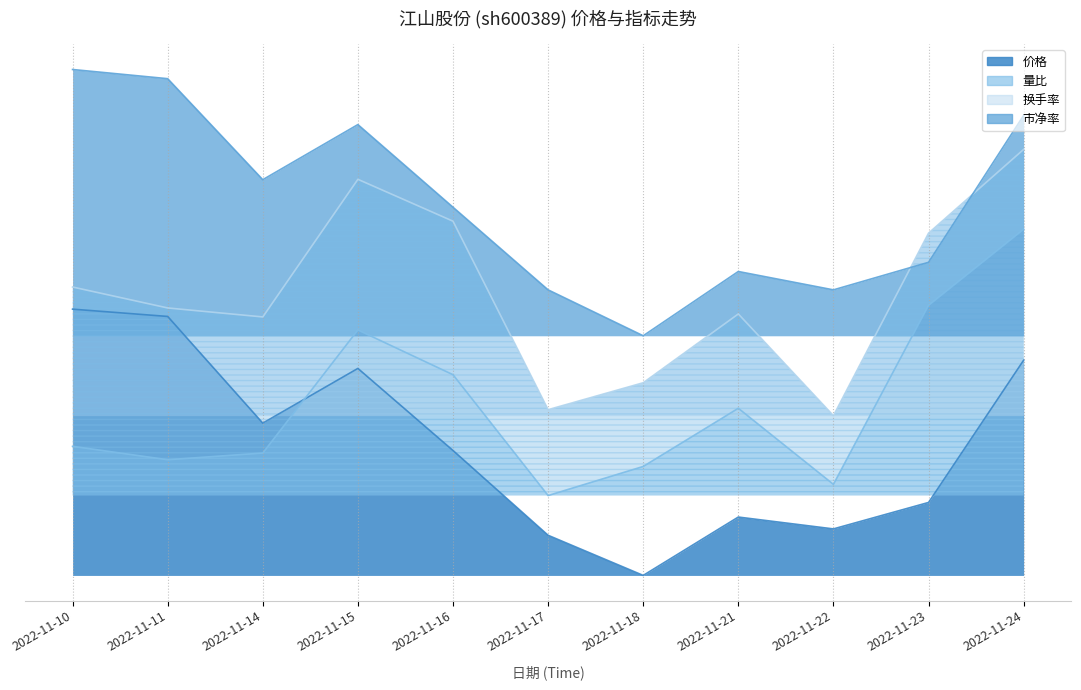

How many interior local peaks does the 换手率 series have?

2